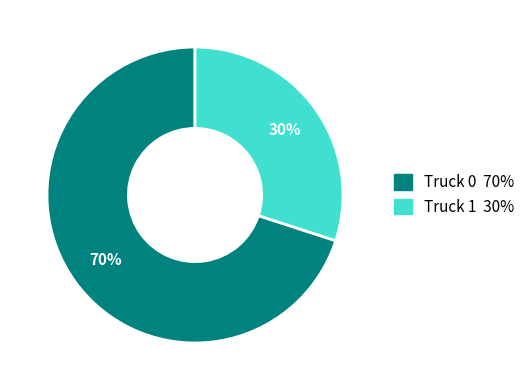

To the nearest percent, what portion does Truck 0 represent?

70%